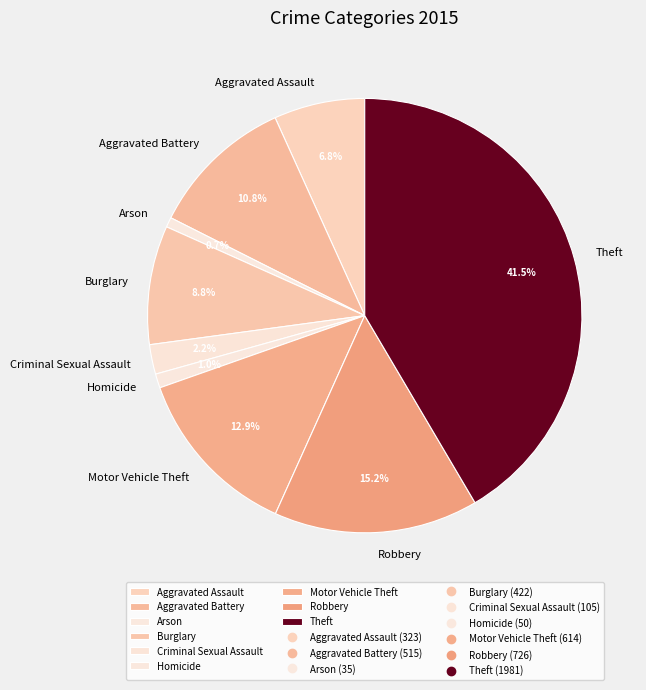

To the nearest percent, what is the difference between the largest and smallest slice percentages?

41%